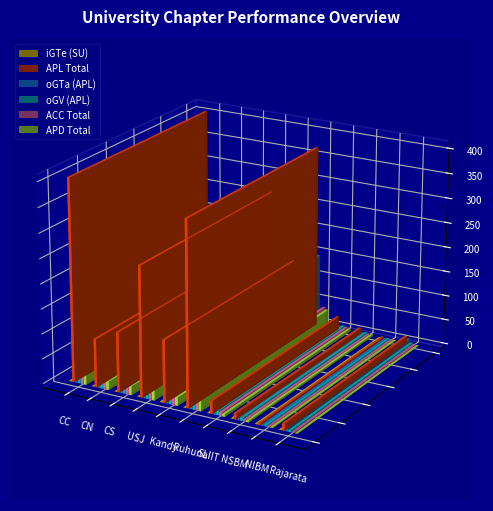

Which series has the largest total across all categories?

APL Total